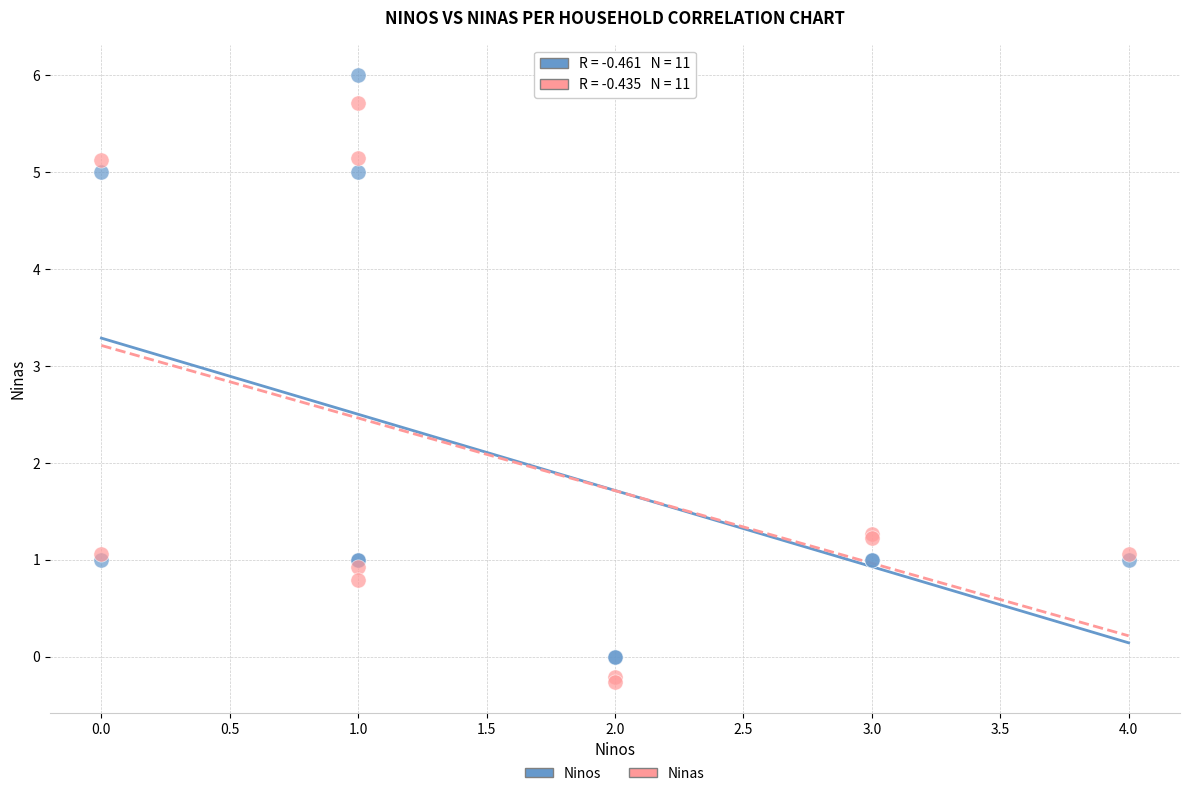

Which series contains the highest Y value?

Ninos